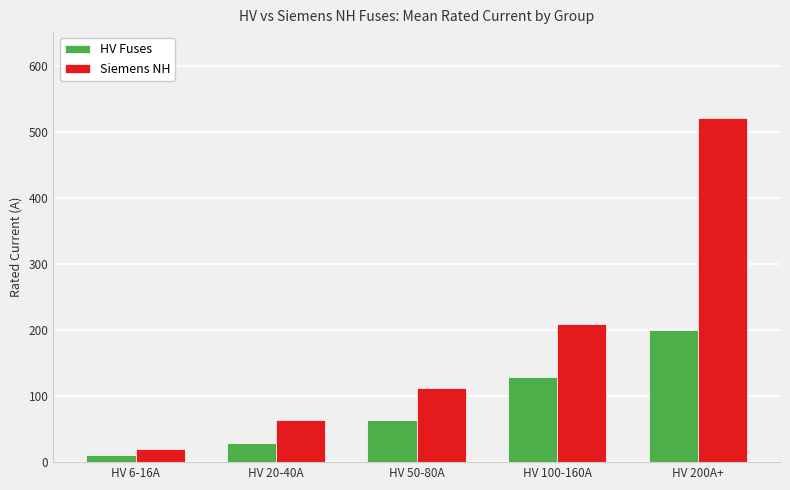

Between HV 6-16A and HV 200A+, which series saw the biggest shift?

Siemens NH